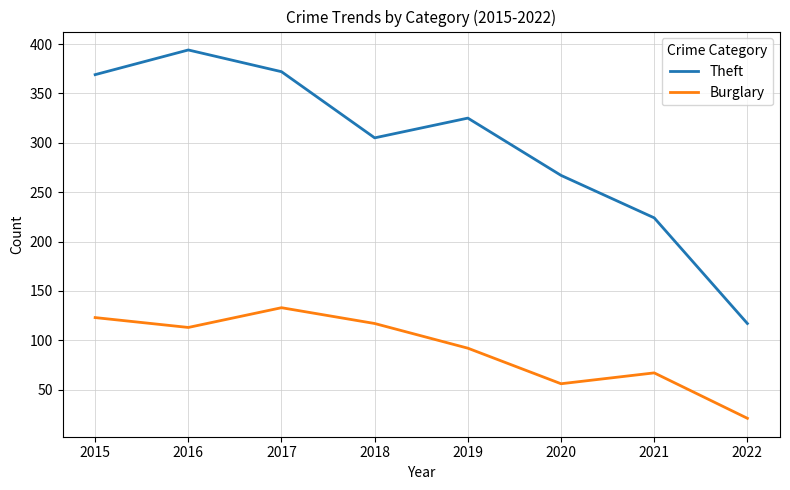

What is the difference between the highest and lowest values at 2018?

188